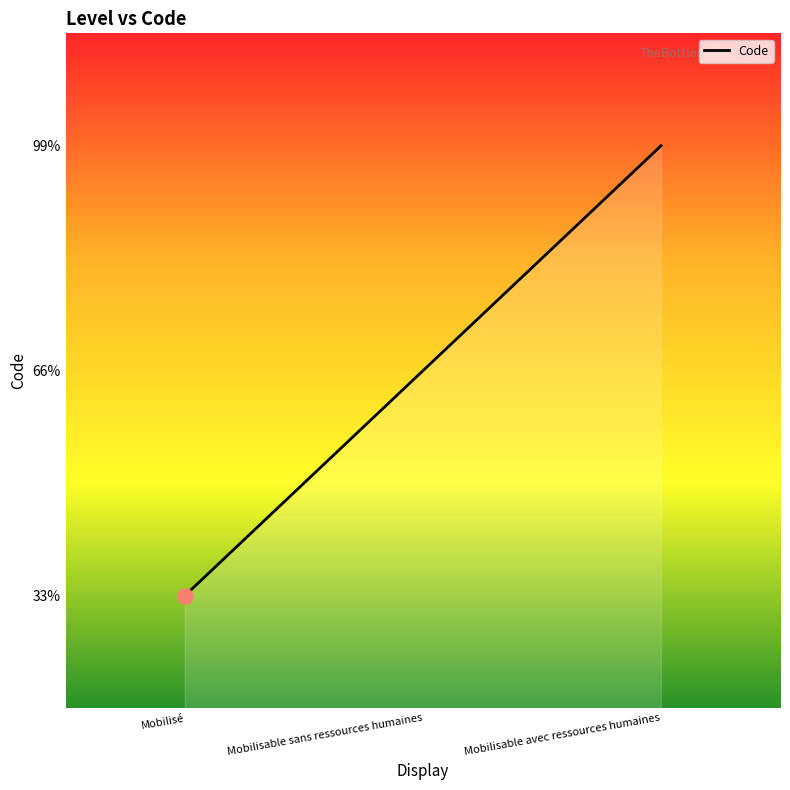

Which has a higher value, Mobilisable avec ressources humaines or Mobilisé?

Mobilisable avec ressources humaines